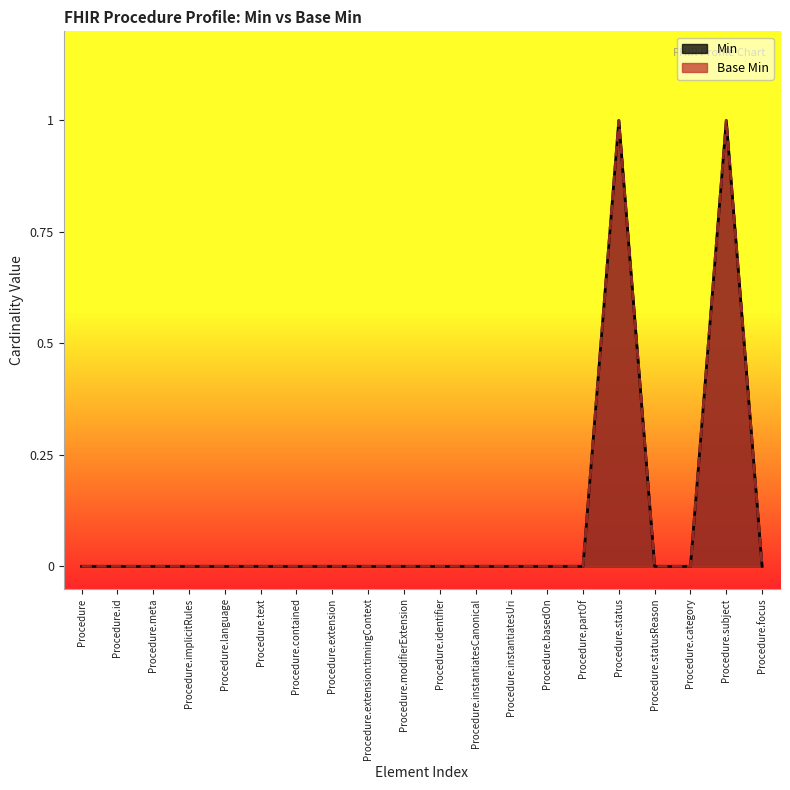

How many positive values does the Min series have?

2